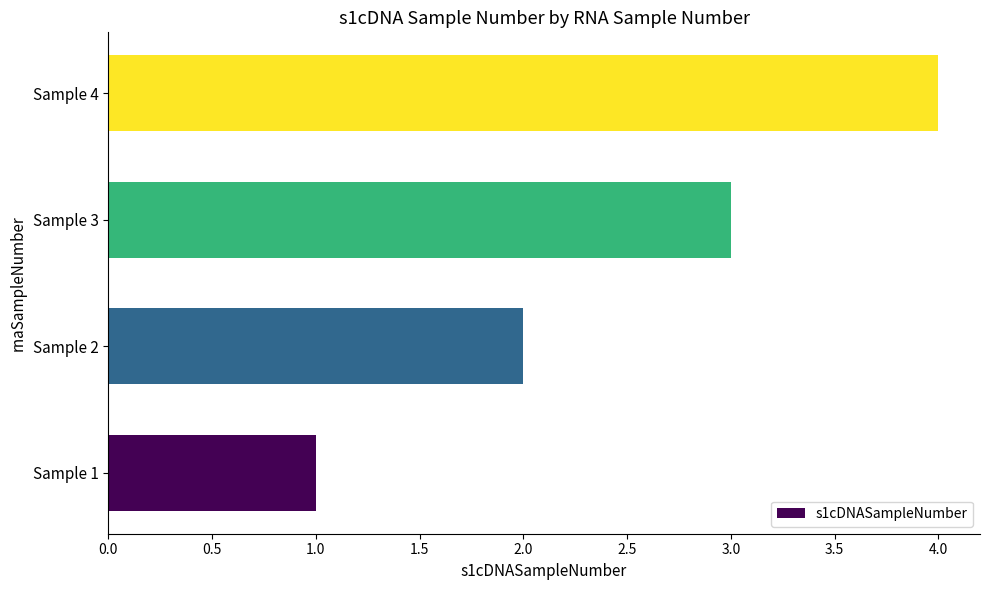

List the labels in order of value, largest first.

Sample 4, Sample 3, Sample 2, Sample 1